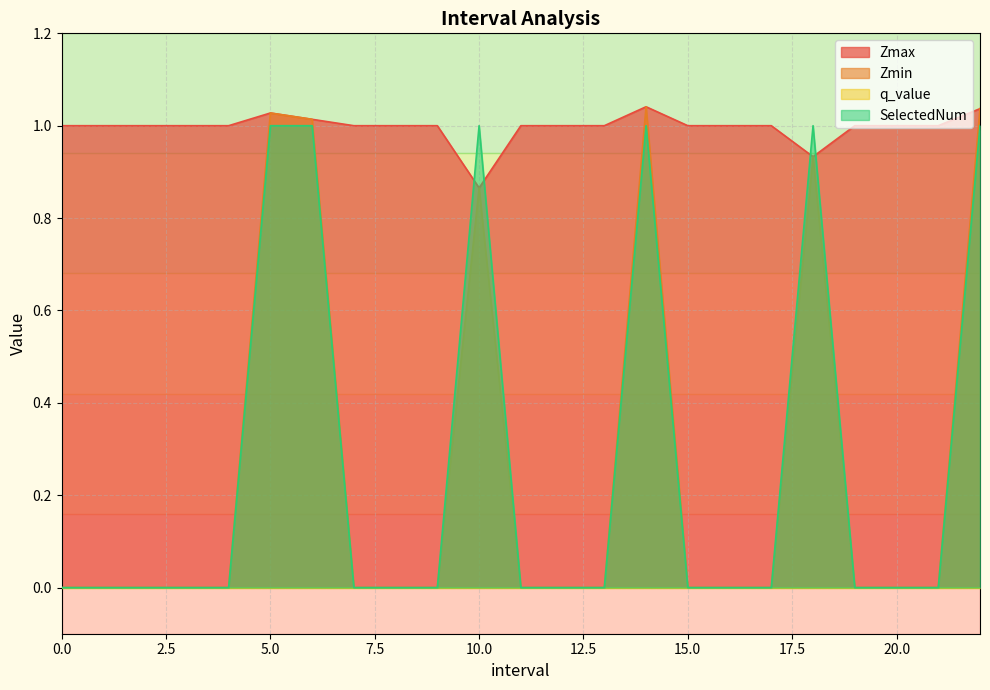

How many lines are shown in the chart?

4